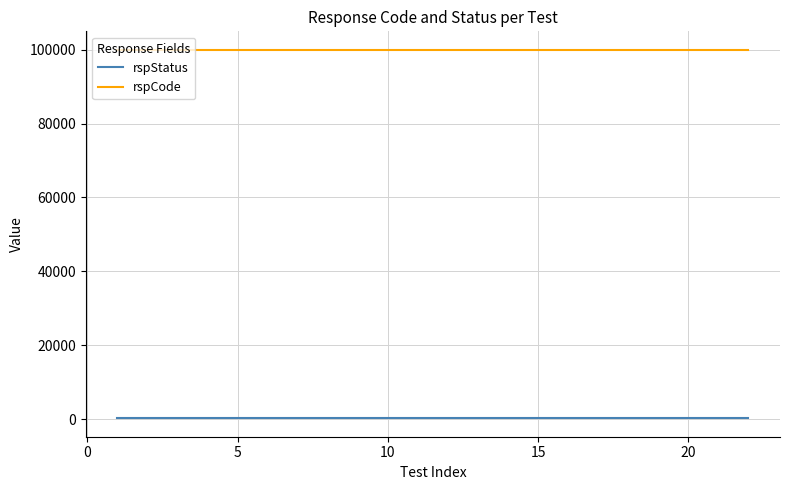

True or false: rspStatus and rspCode intersect in this chart.

False